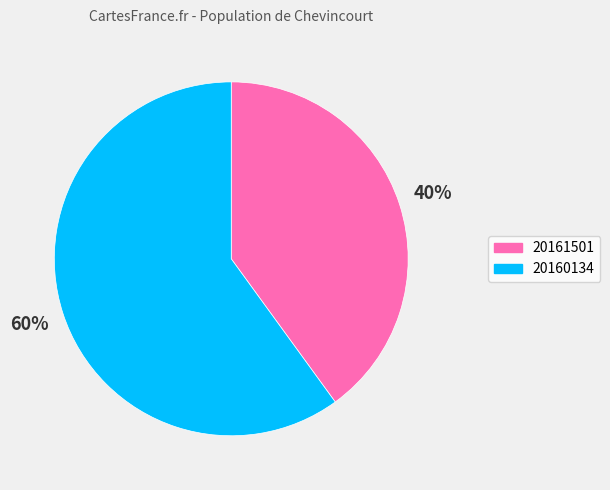

What is the majority slice?

20160134